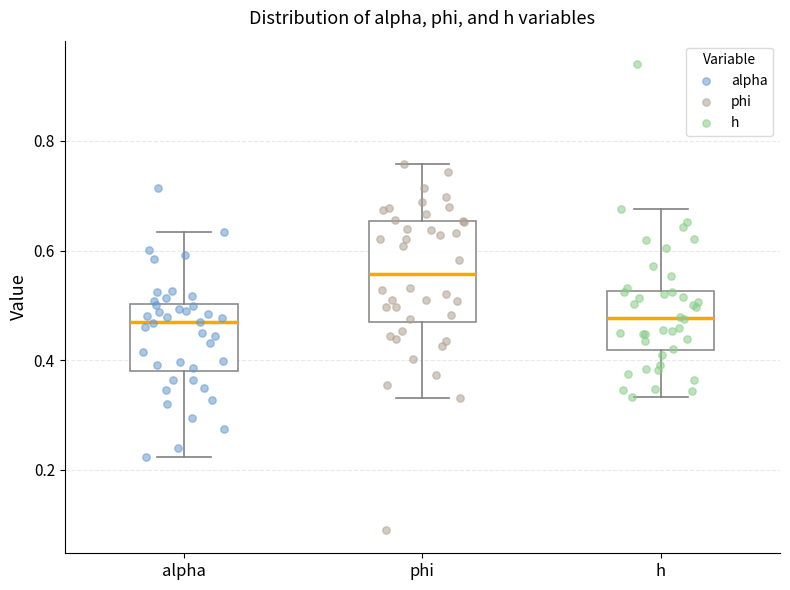

Which box's median line is the highest?

phi